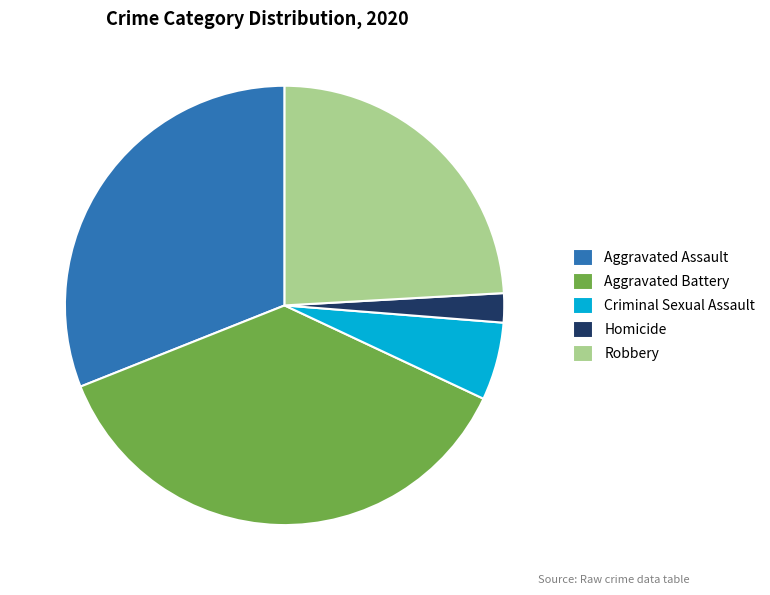

Rank the categories by value from lowest to highest.

Homicide, Criminal Sexual Assault, Robbery, Aggravated Assault, Aggravated Battery